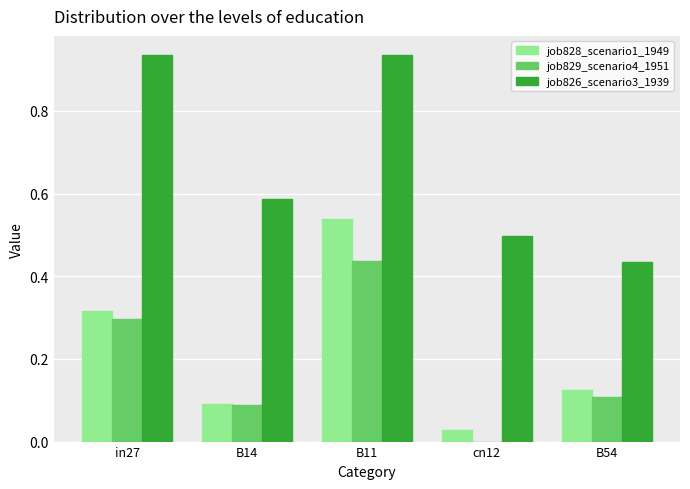

Which series changed the most between B11 and B54?

job826_scenario3_1939